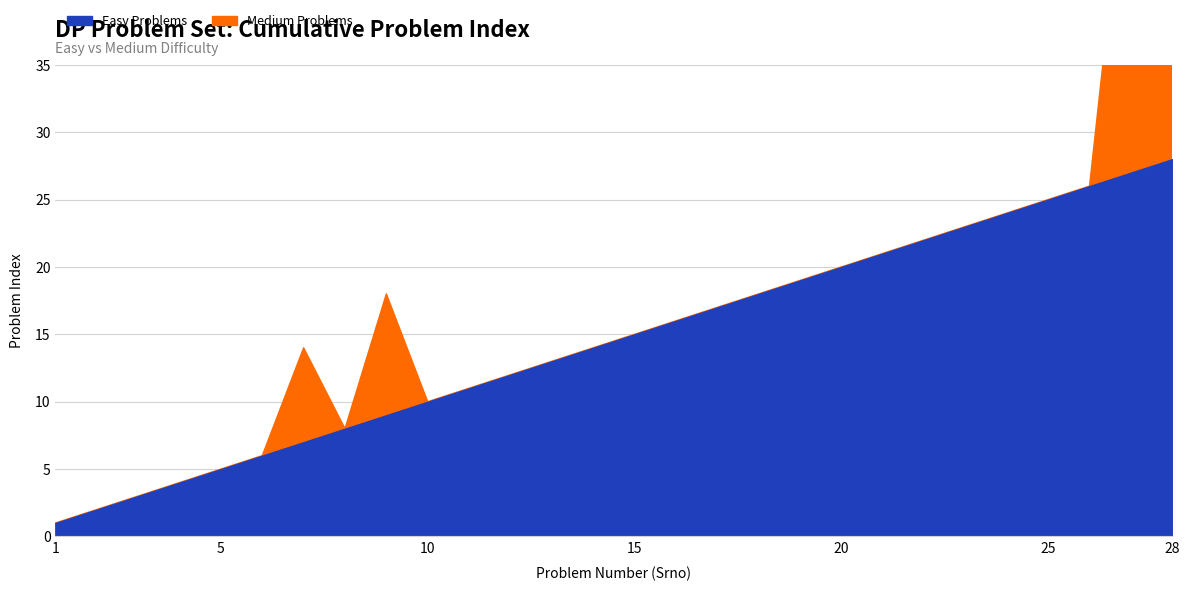

The value at 16 is 27. True or false?

False